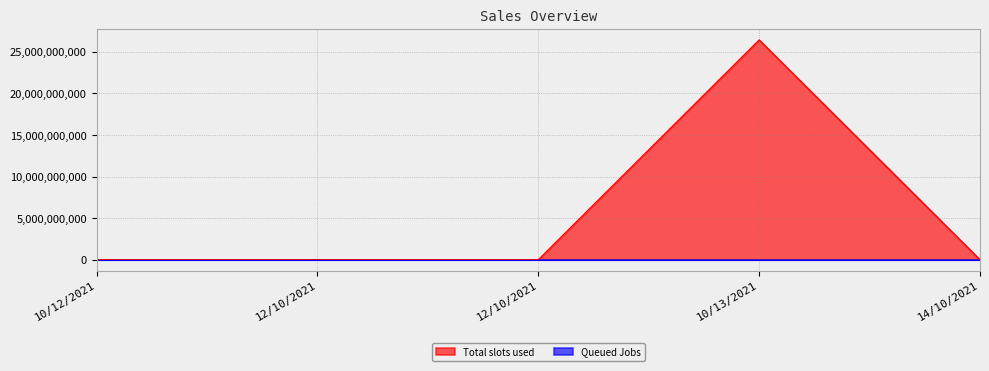

True or false: Queued Jobs has a value of 2021 at 10/12/2021.

True